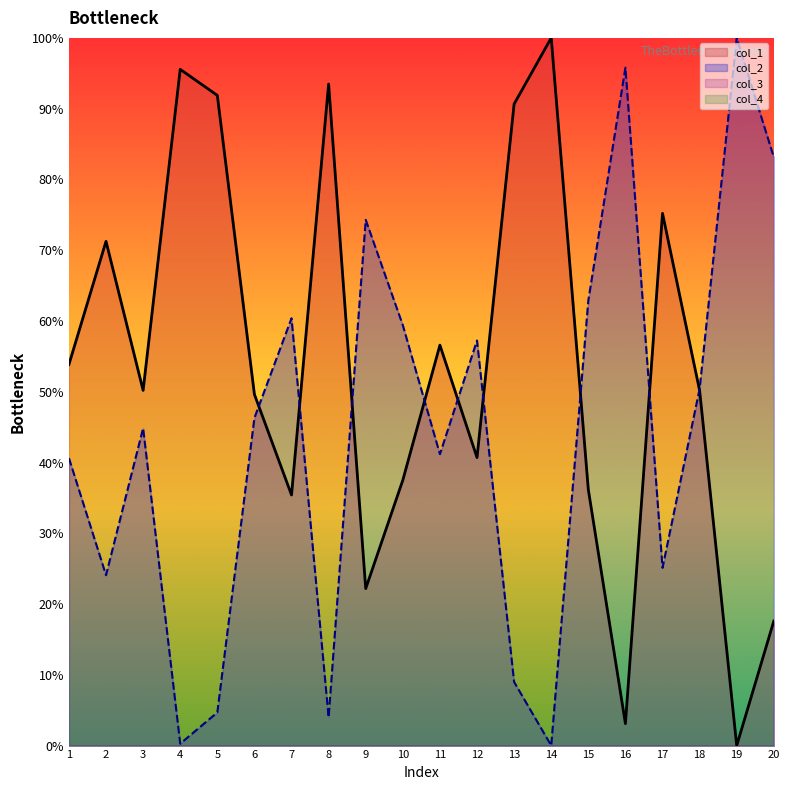

How many data points in col_2 are less than 46?

10